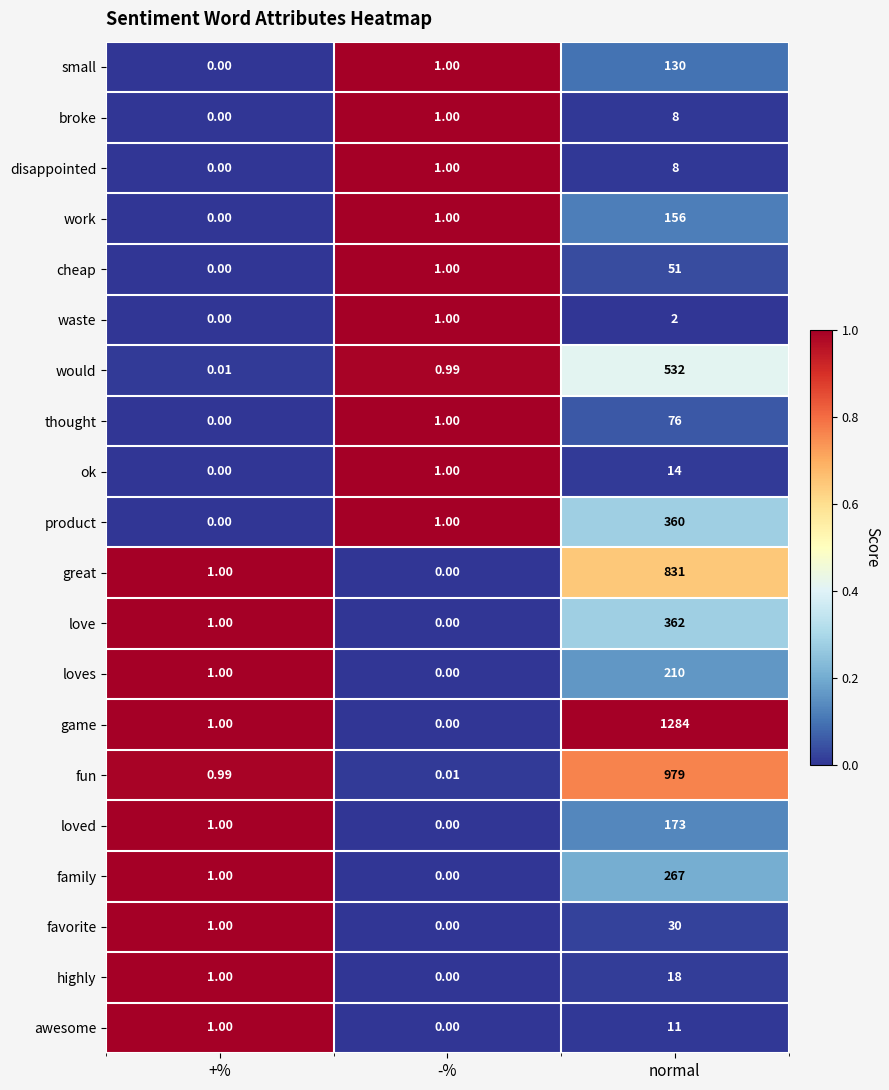

Count the number of data series in this chart.

20